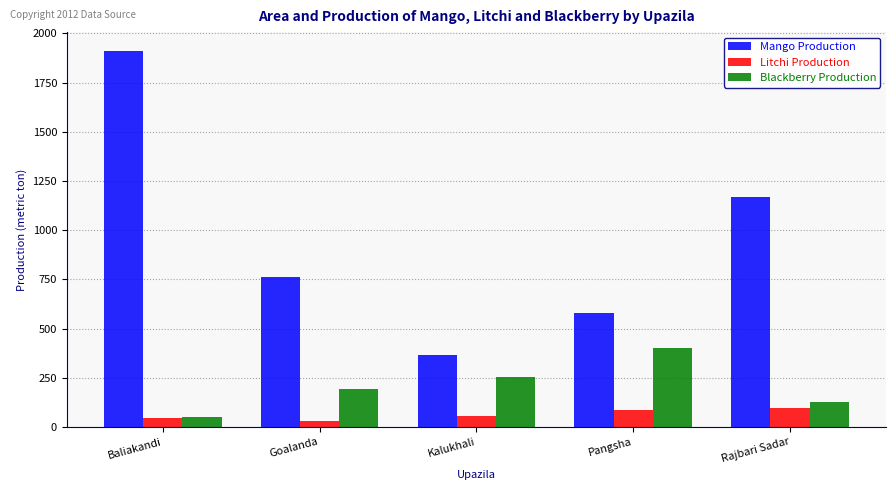

Rank the series at Kalukhali from lowest to highest value.

Litchi Production, Blackberry Production, Mango Production